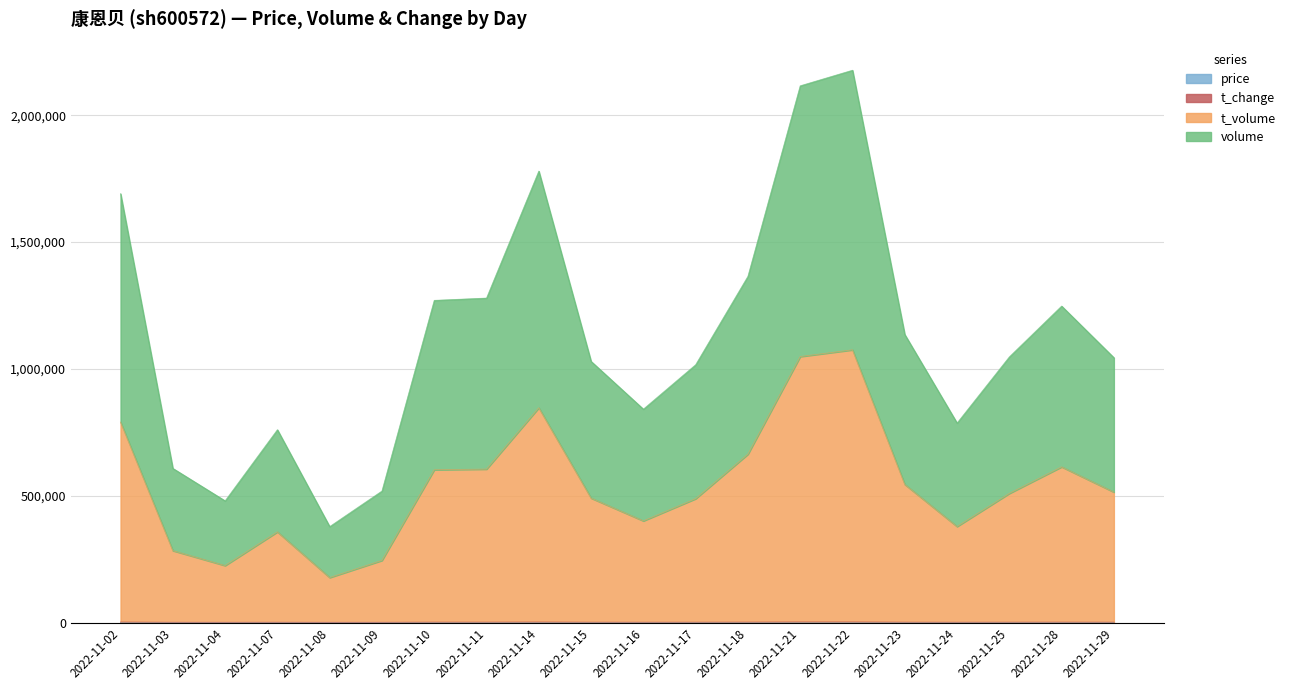

Where is volume nearest to the value 2185?

2022-11-11